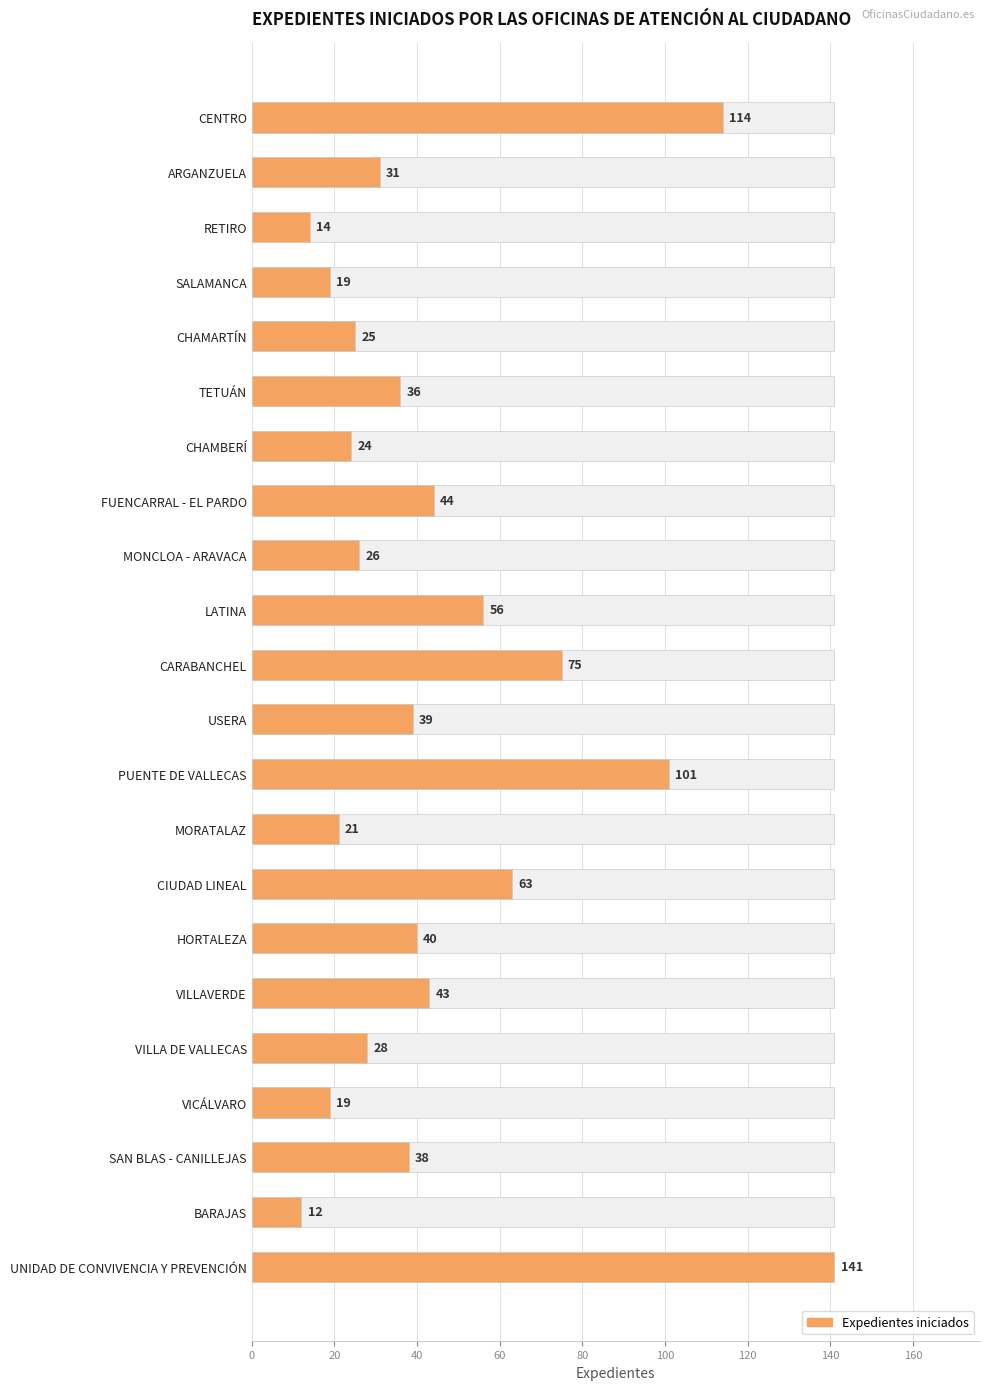

What is the change in value from CIUDAD LINEAL to HORTALEZA?

-23